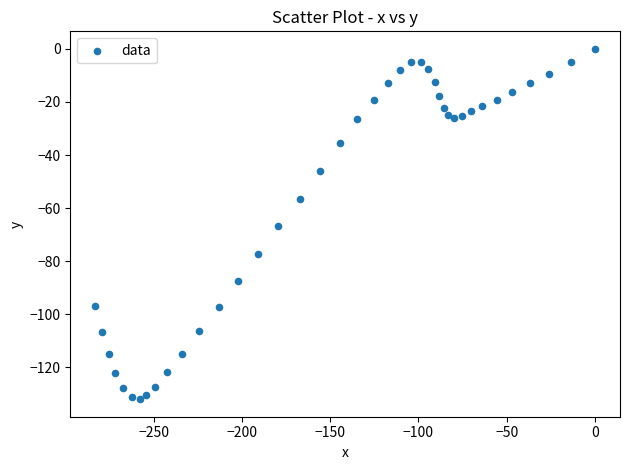

What is the range of Y values (max minus min)?

132.0